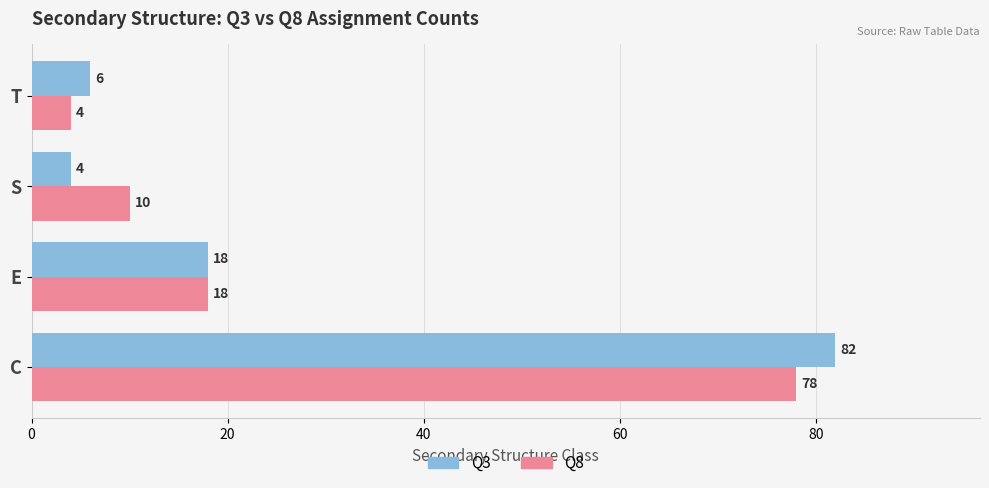

What is the highest value of the Q8 series?

78